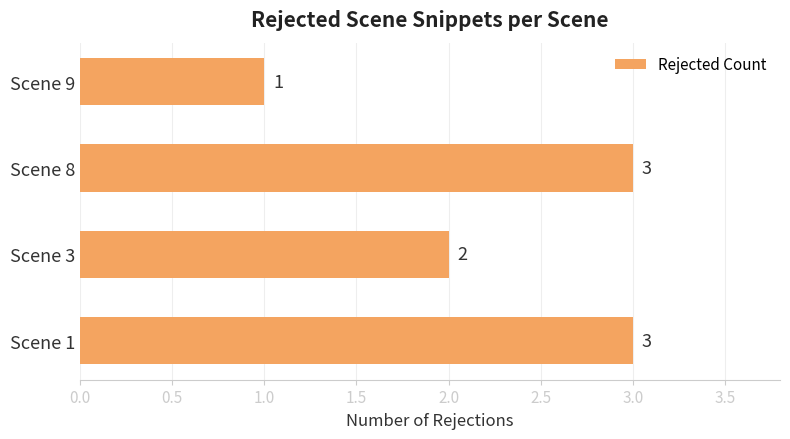

Count the values in the range 2 to 3.

3